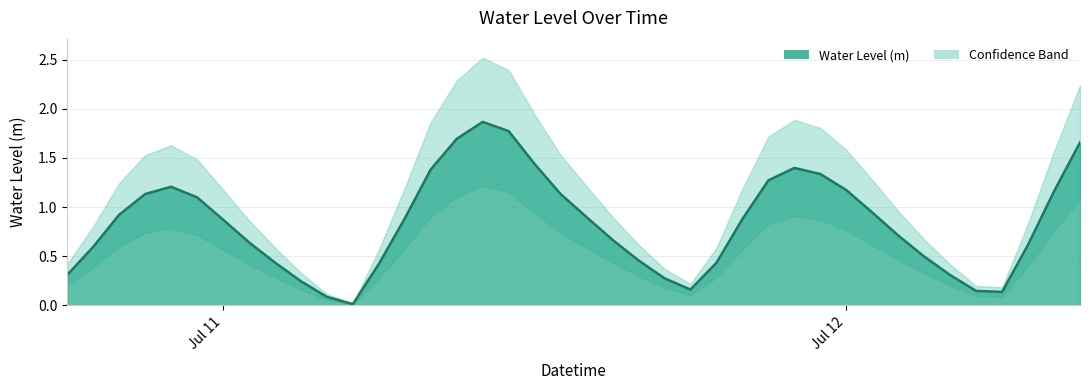

What is the change in value from 2025-07-11 05:00:00 to 2025-07-12 04:00:00?

+0.3